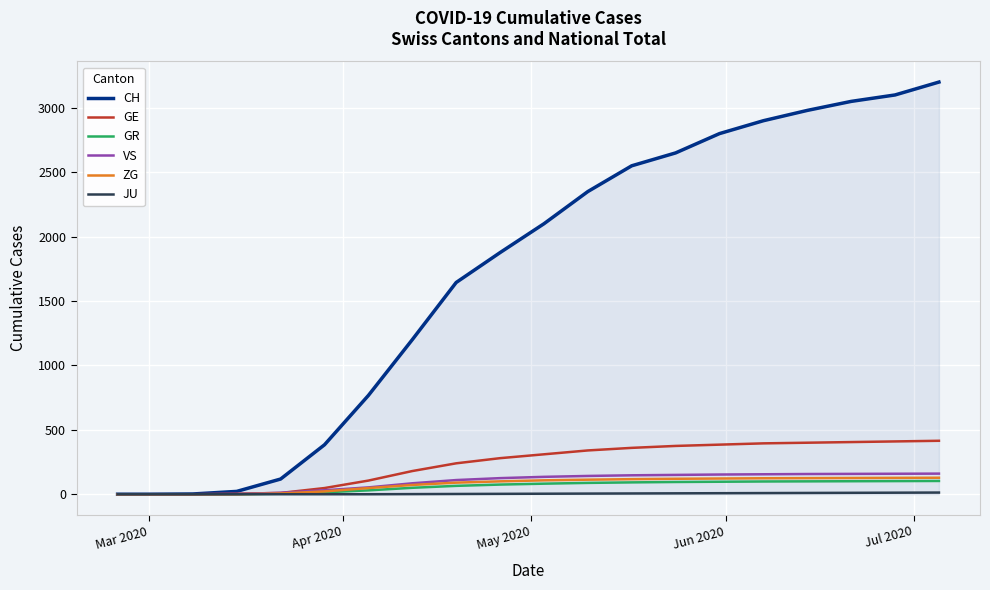

Which series has the largest total across all categories?

CH